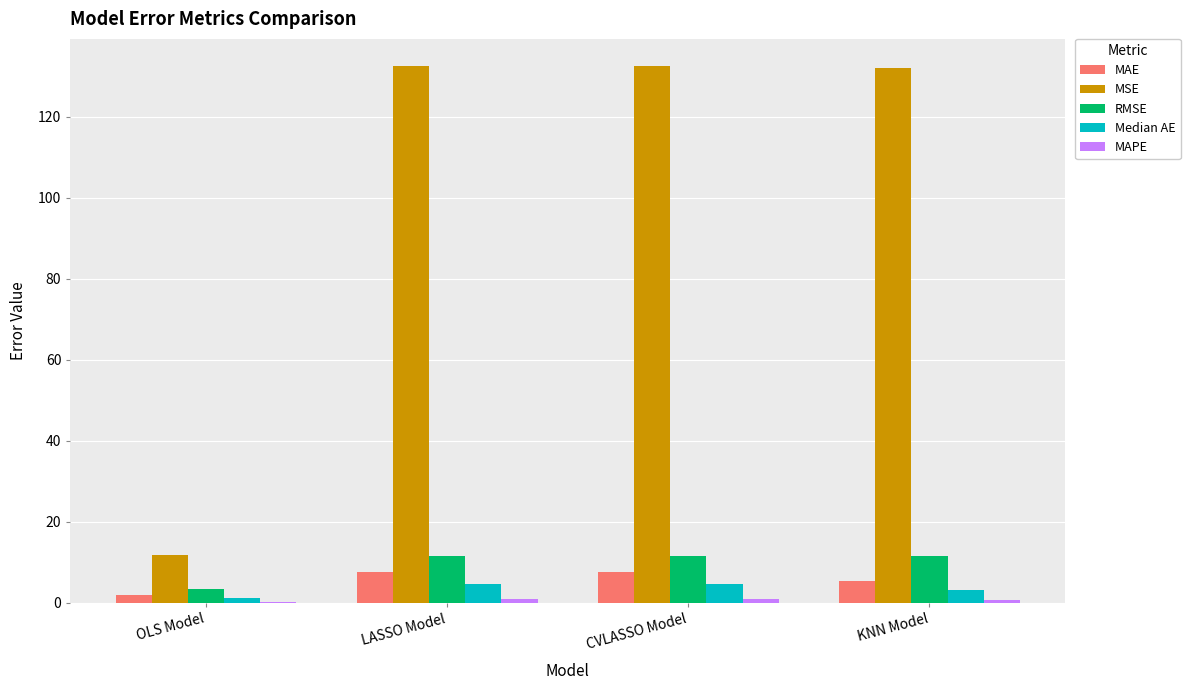

The value of RMSE at LASSO Model is 11.5. True or false?

True